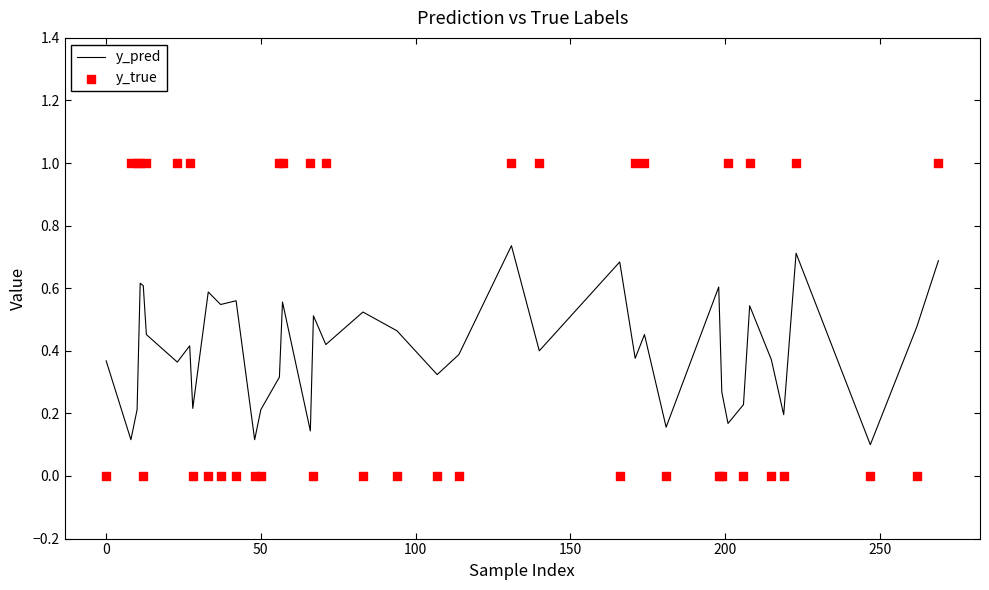

Which series has the largest total across all categories?

y_true